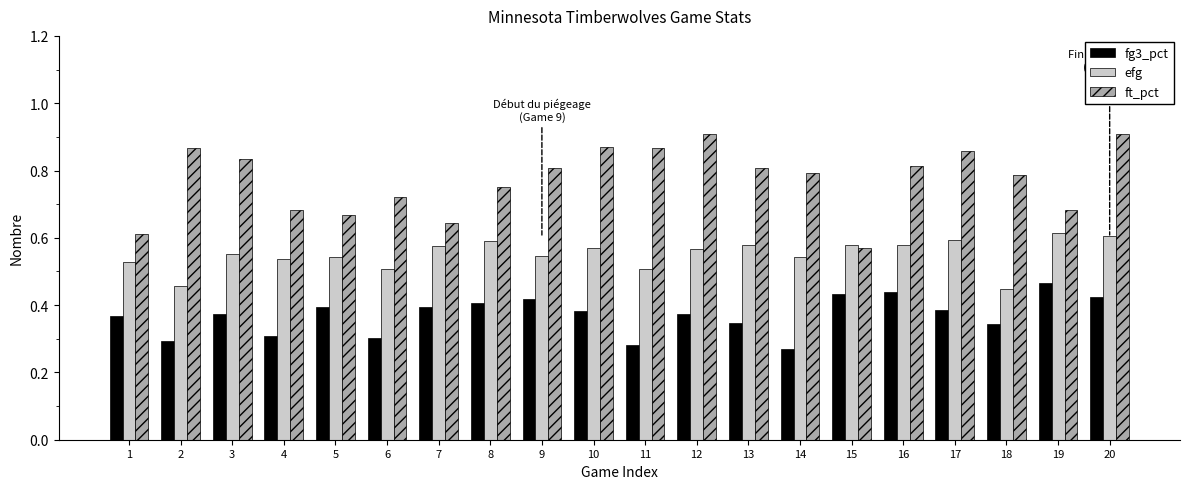

Count the ft_pct values in the range 0 to 1.

20